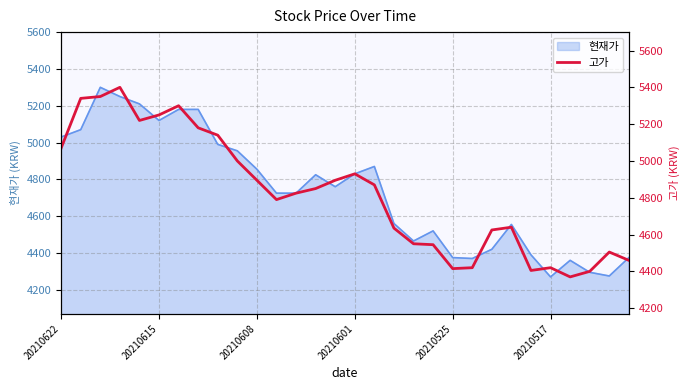

Reading left to right, what are all the values shown in this chart?

5070	5340	5350	5400	5220	5250	5300	5180	5140	5000	4895	4790	4825	4850	4895	4930	4870	4635	4550	4545	4415	4420	4625	4640	4405	4420	4370	4400	4505	4460